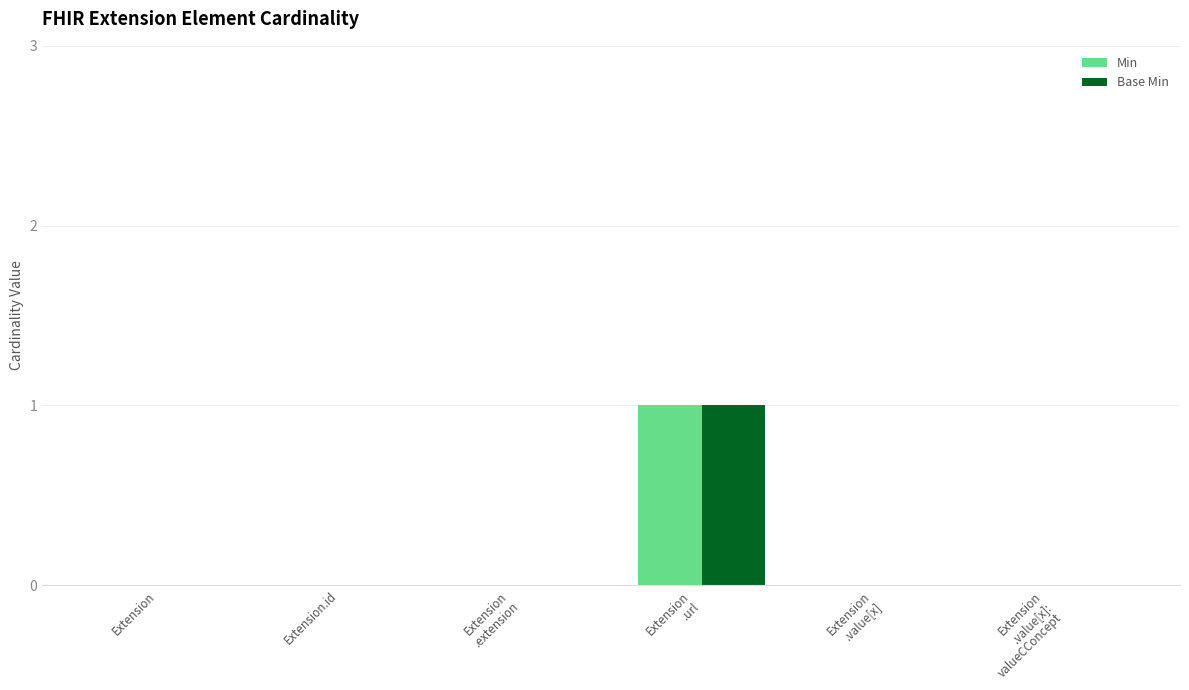

Reading left to right, list all the values displayed in this chart.

Min: Extension=0	Extension.id=0	Extension
.extension=0	Extension
.url=1	Extension
.value[x]=0	Extension
.value[x]:
valueCConcept=0
Base Min: Extension=0	Extension.id=0	Extension
.extension=0	Extension
.url=1	Extension
.value[x]=0	Extension
.value[x]:
valueCConcept=0